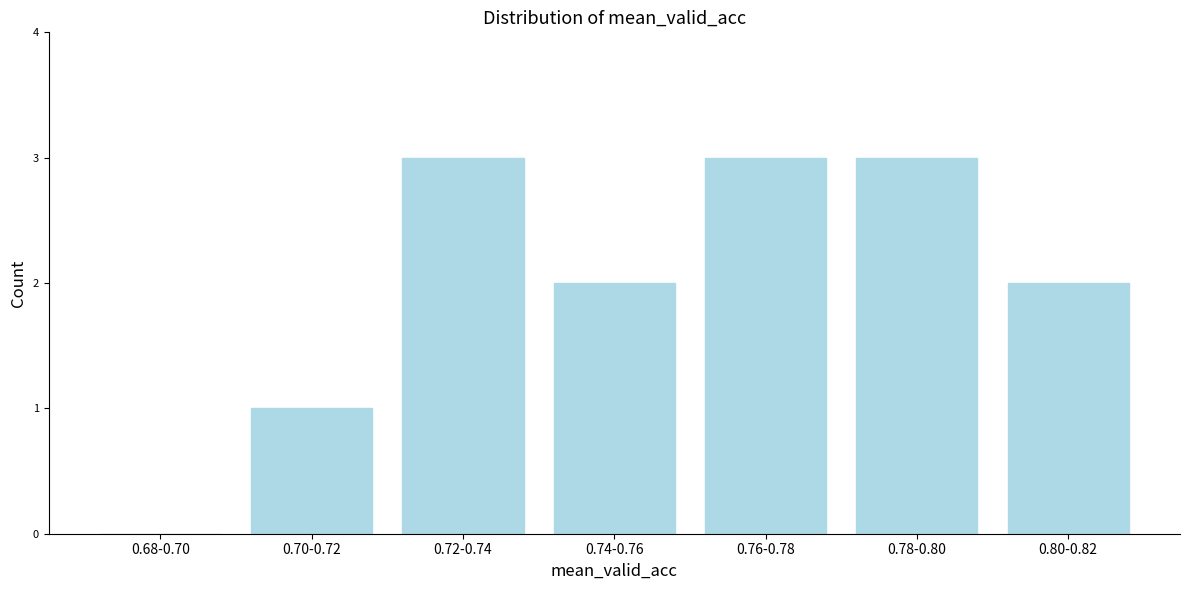

Reading left to right, transcribe all the data shown in this chart.

0.68-0.70=0	0.70-0.72=1	0.72-0.74=3	0.74-0.76=2	0.76-0.78=3	0.78-0.80=3	0.80-0.82=2